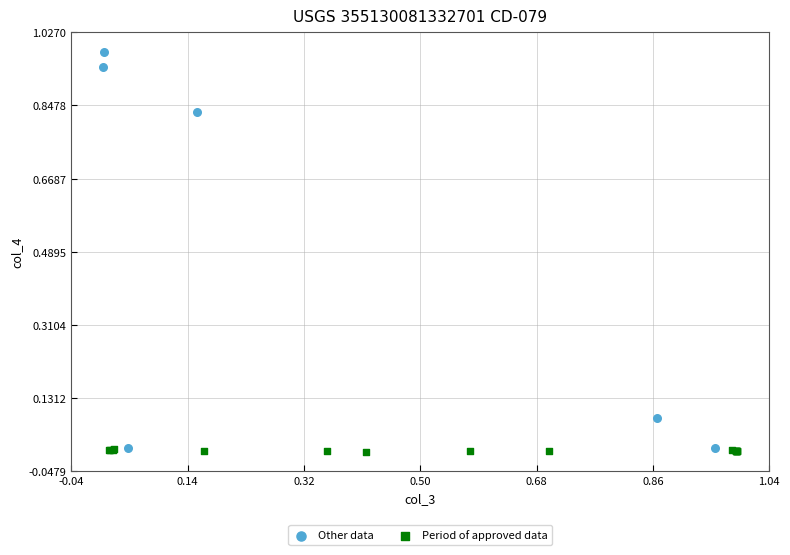

Which series has the widest spread of Y values?

Other data